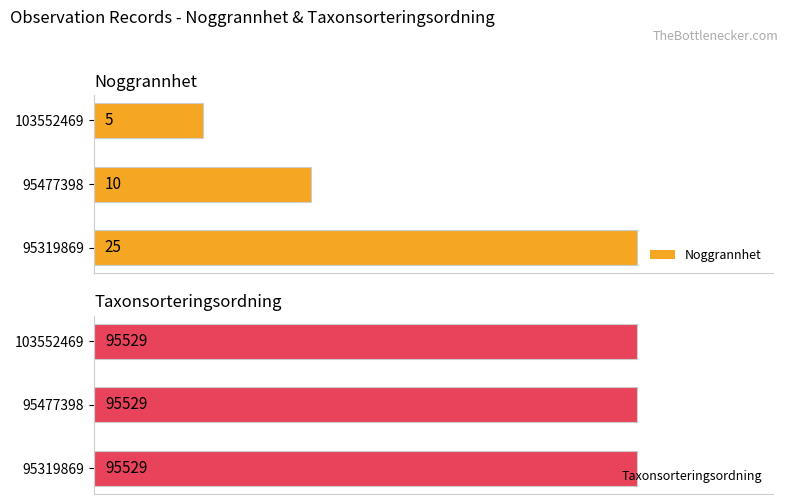

Rank the categories by Noggrannhet value from highest to lowest.

95319869, 95477398, 103552469